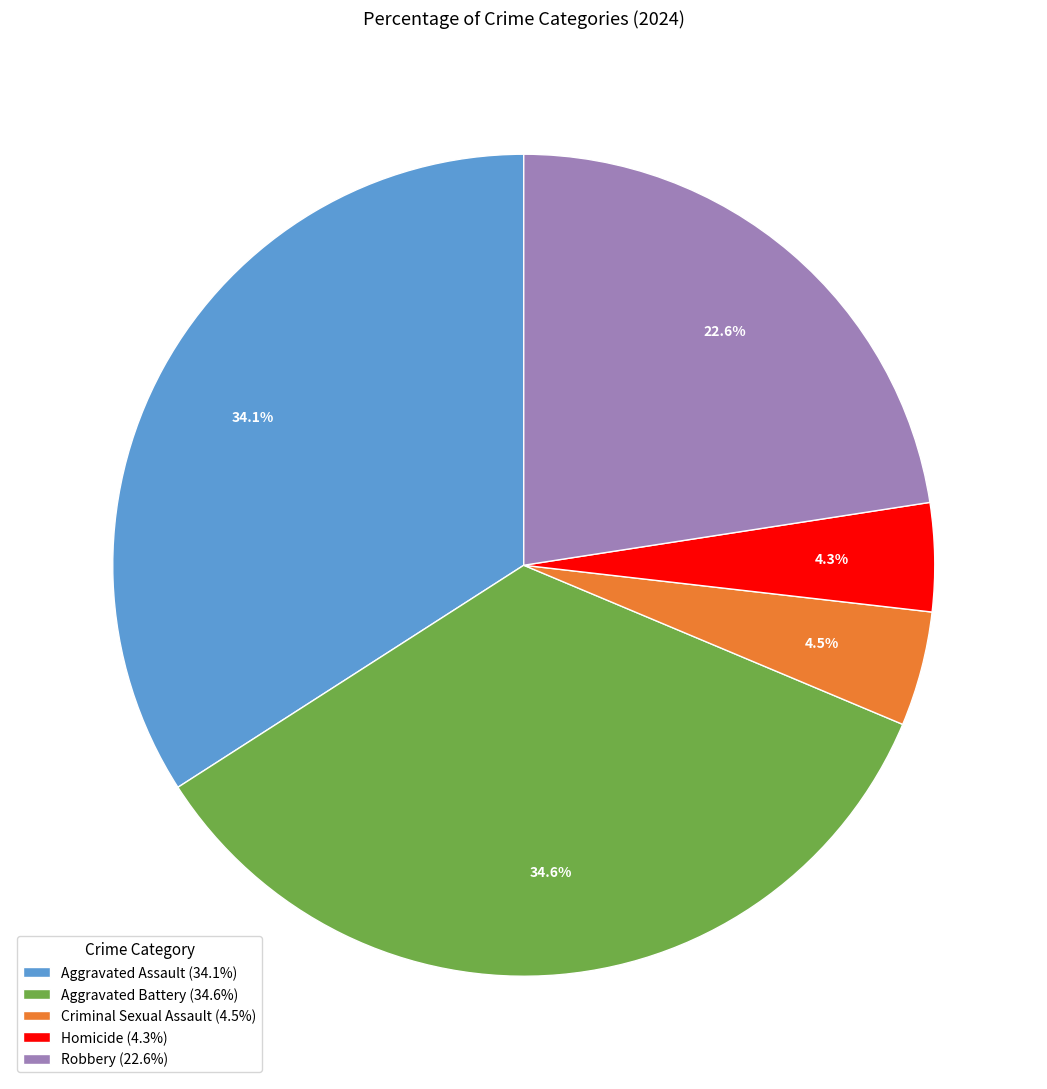

Do Robbery and Criminal Sexual Assault together represent more than half of the pie?

No